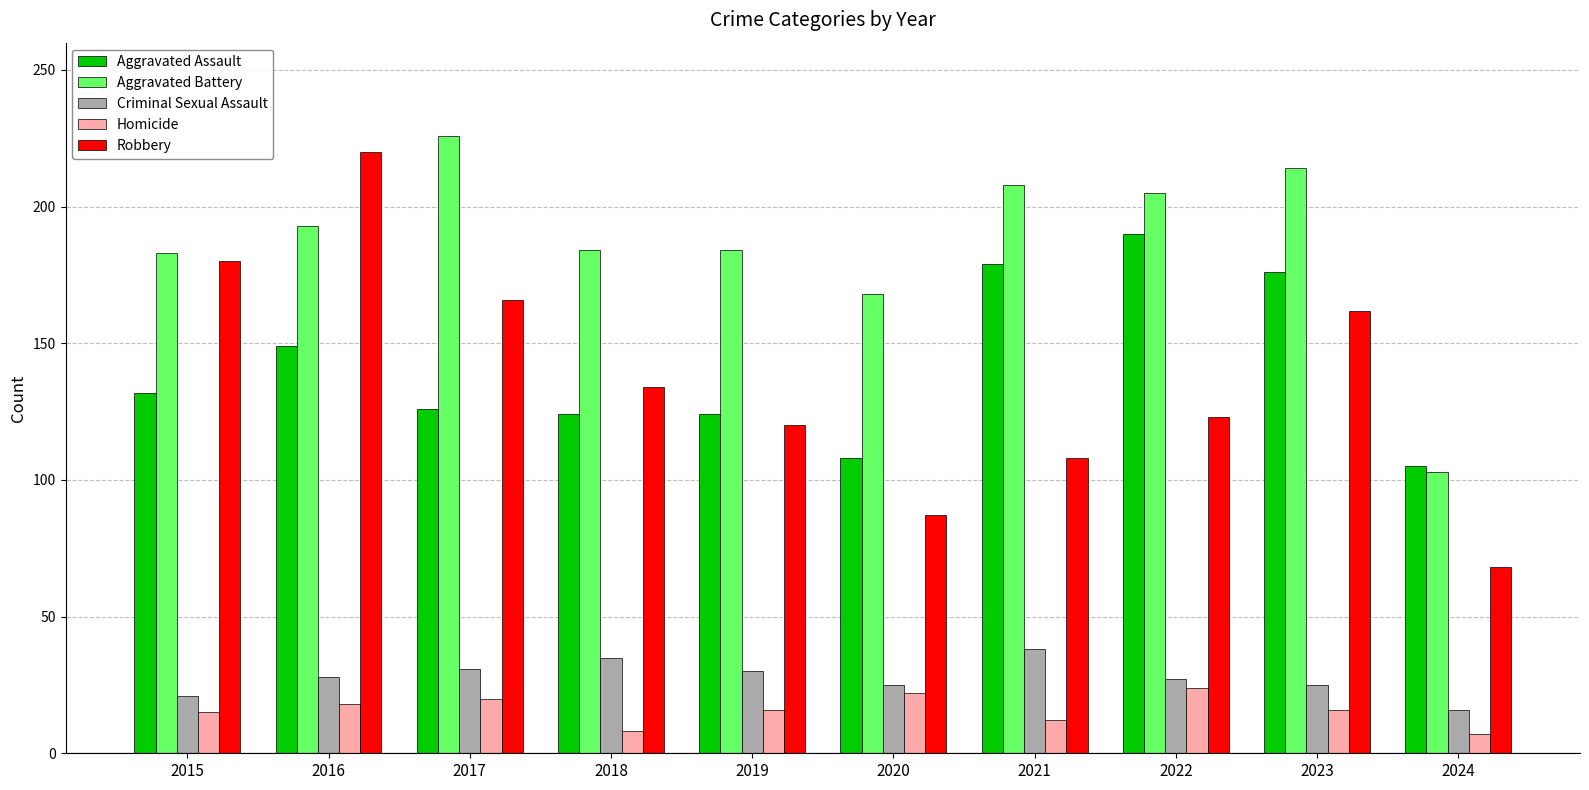

What is the maximum value shown in the chart?

226